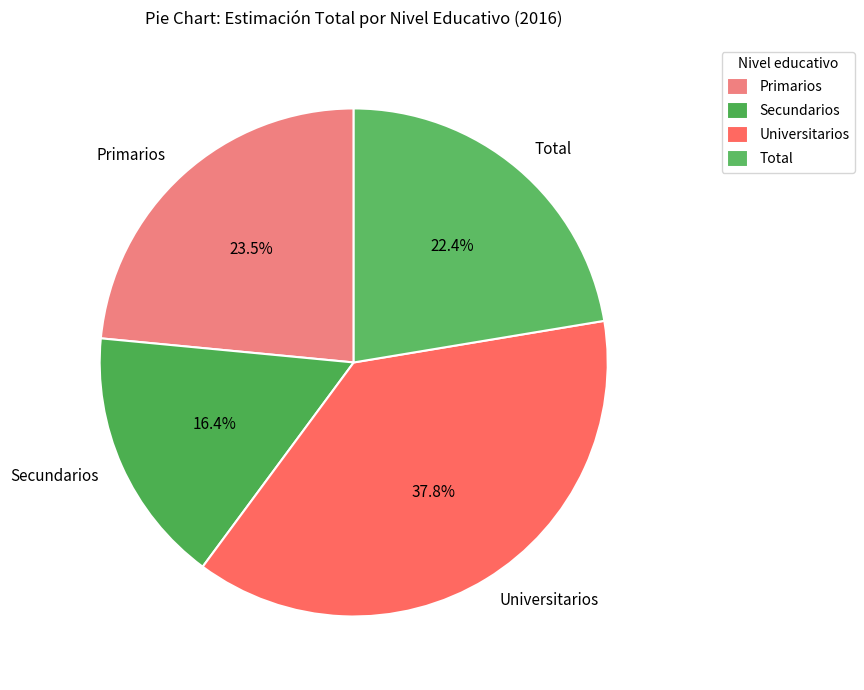

Which slice is the smallest?

Secundarios